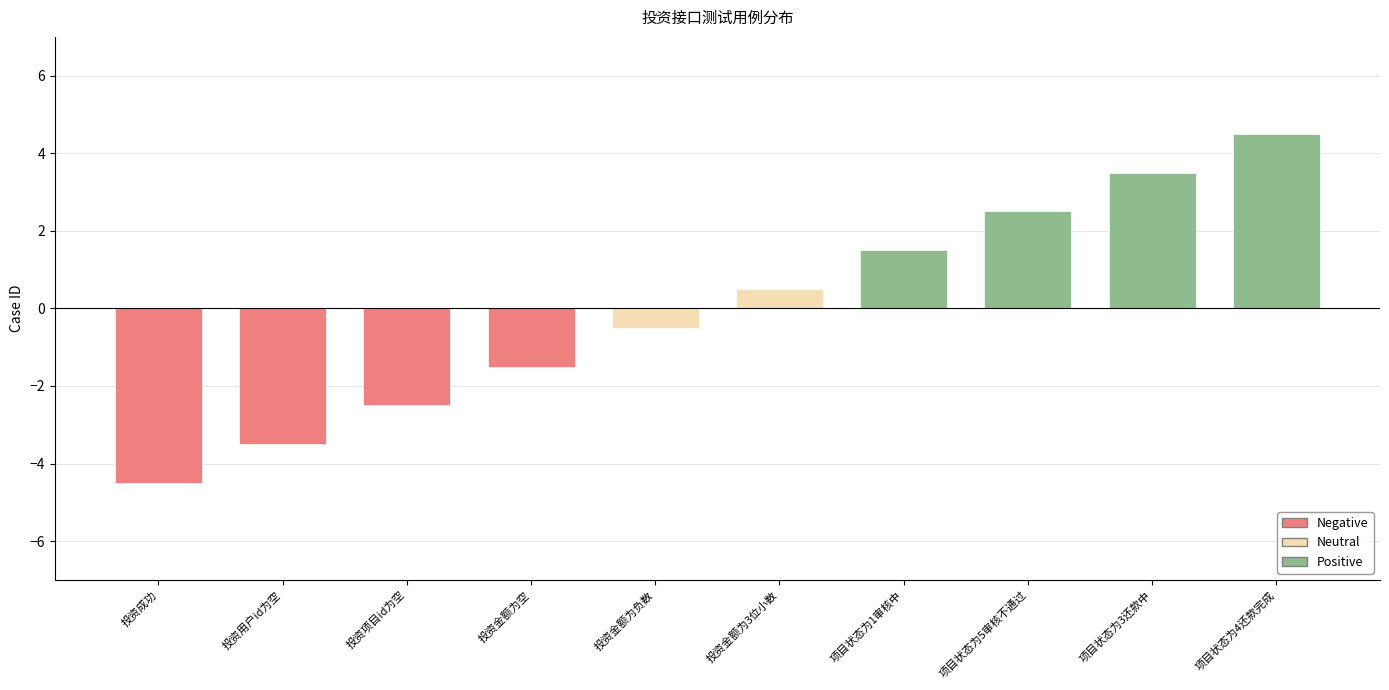

What is the label of the 6th bar from the left?

投资金额为3位小数